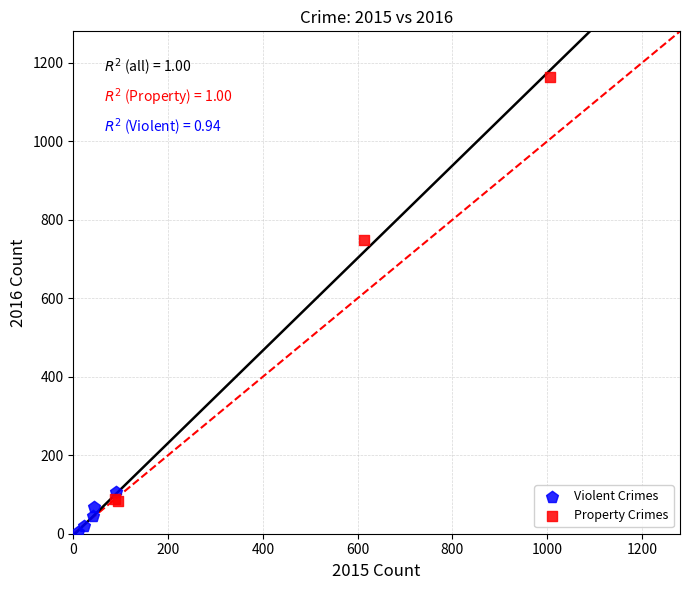

Which series contains the lowest Y value?

Violent Crimes